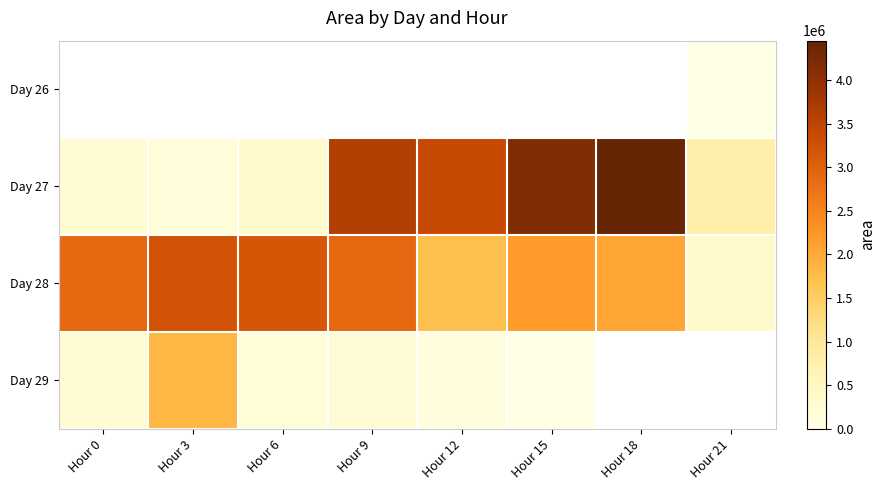

Which has a higher value, Hour 9 or Hour 0?

Hour 0